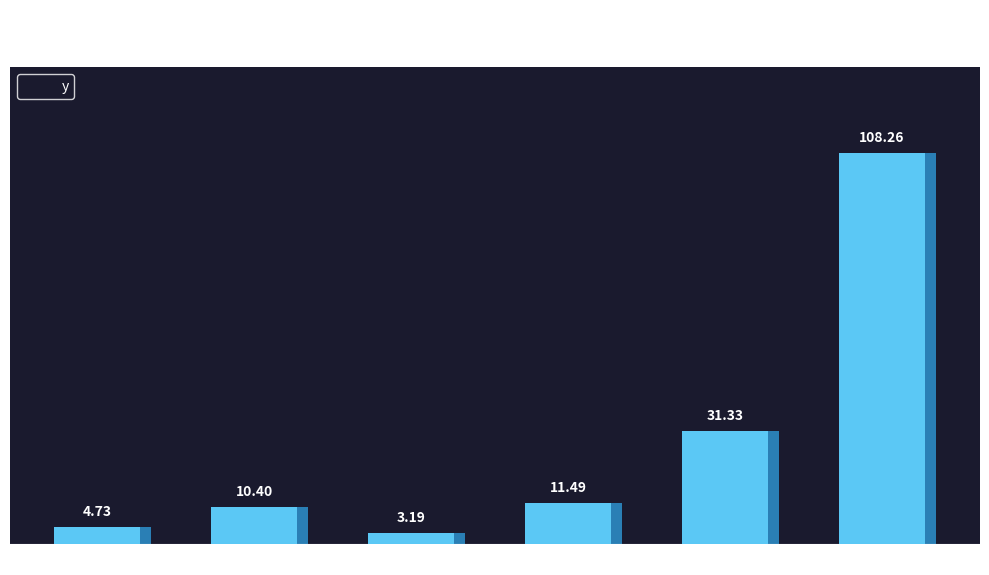

The value at 50% is 5.5. True or false?

False